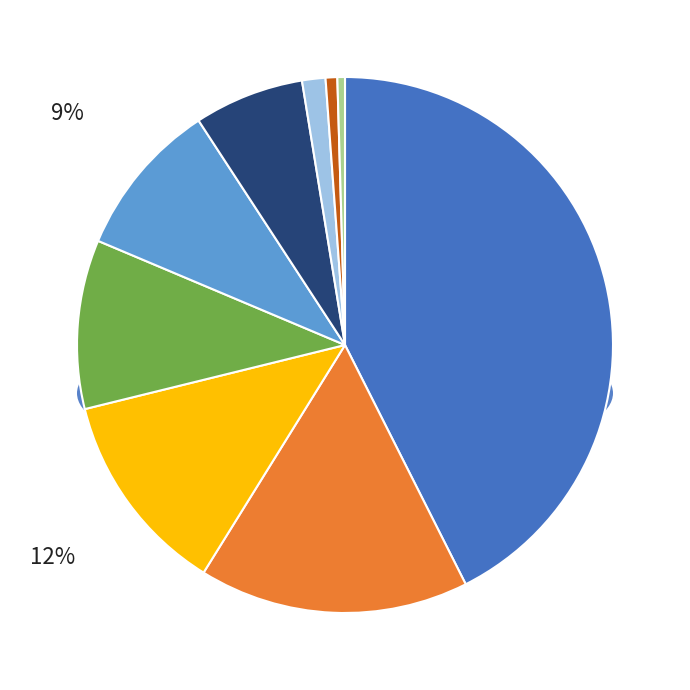

Rank the categories by value from lowest to highest.

Arson, Homicide, Criminal Sexual Assault, Aggravated Assault, Motor Vehicle Theft, Aggravated Battery, Robbery, Burglary, Theft